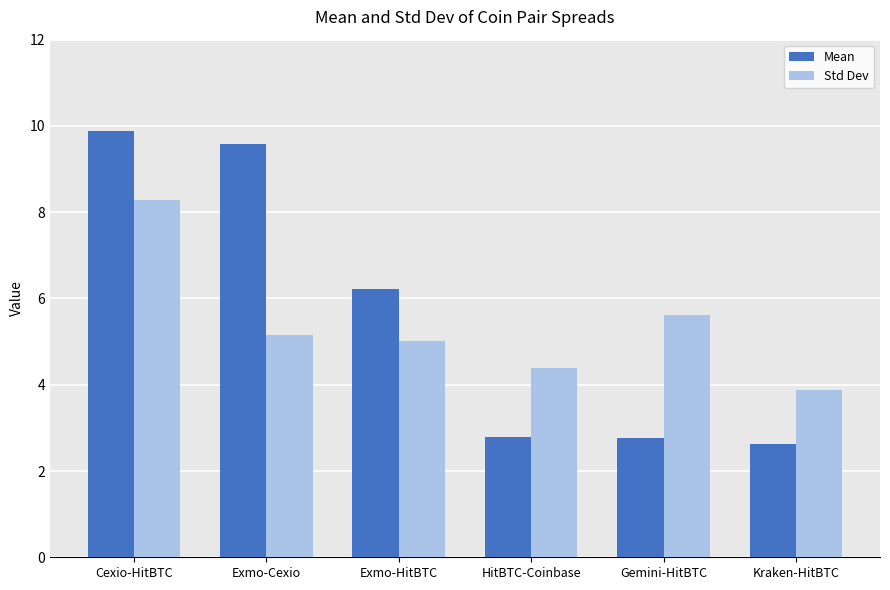

What is the total value across all series at Gemini-HitBTC?

8.4